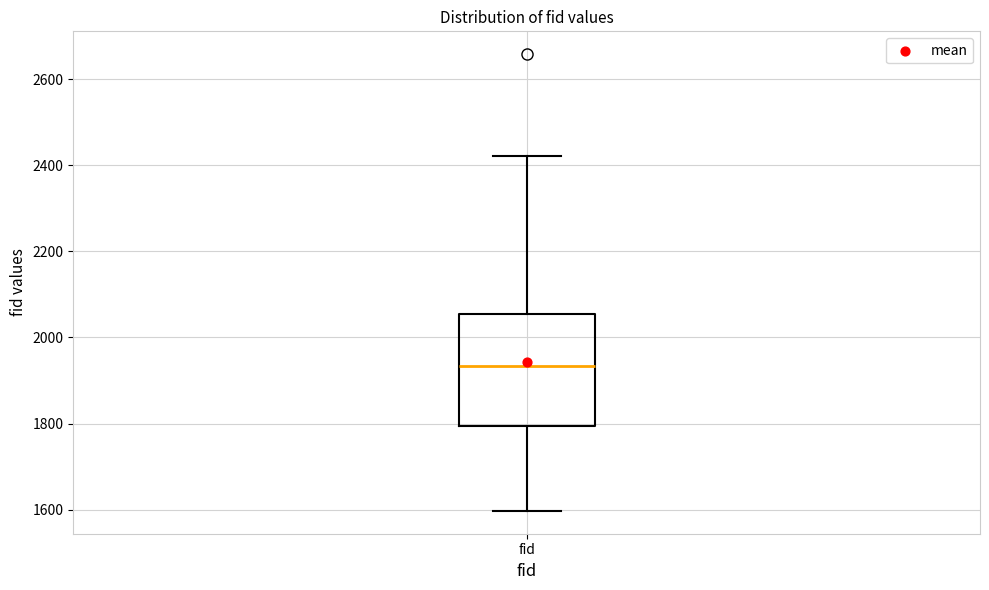

Read this box plot against the y-axis: the position of the median line, the range covered by the box, and the ends of both whiskers. The values are not printed on the chart, so give them approximately, as read against the axis.

median 1940, box 1800 to 2060, whiskers 1600 to 2420